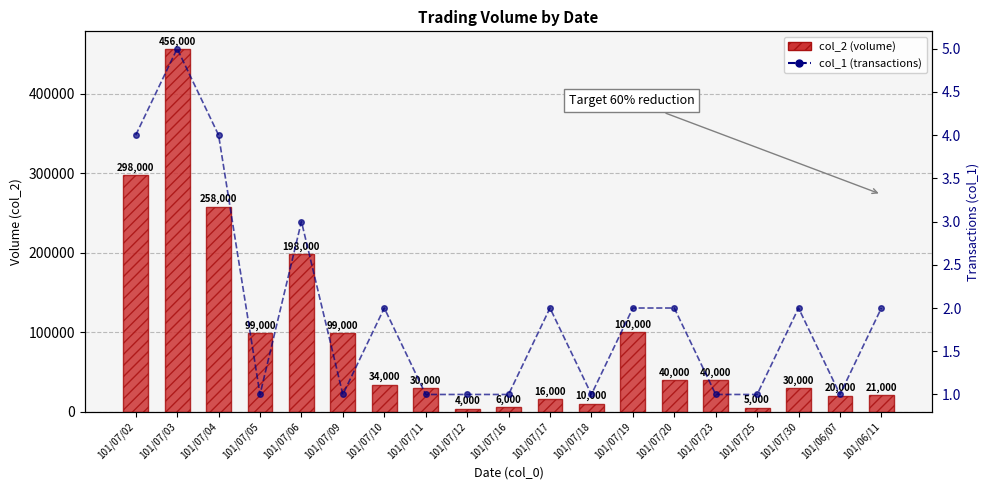

What value does the col_1 (transactions) series have at 101/06/07?

1